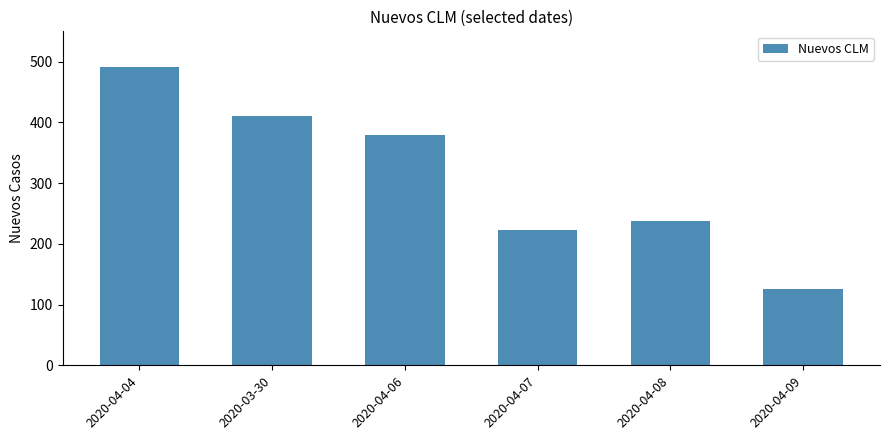

Is it true that the value at 2020-04-06 is 380?

True